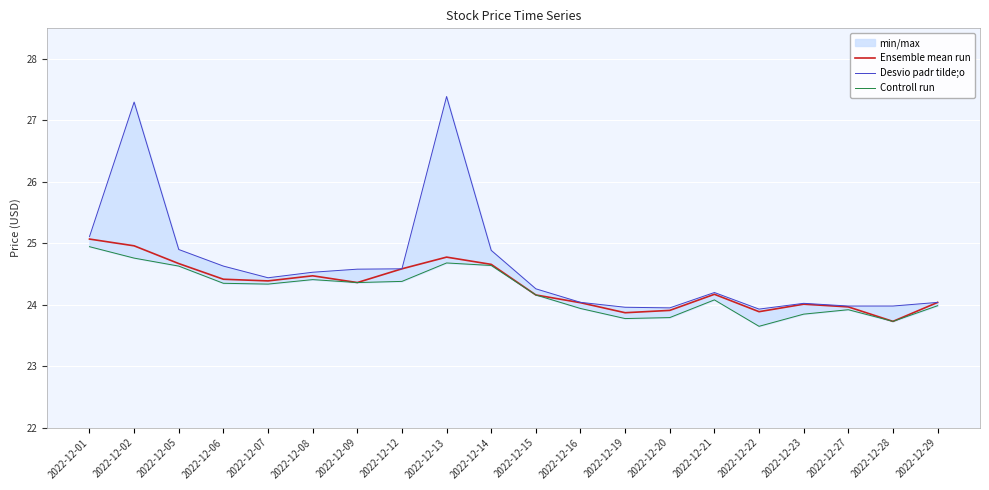

Which series has the largest total across all categories?

Desvio padr tilde;o